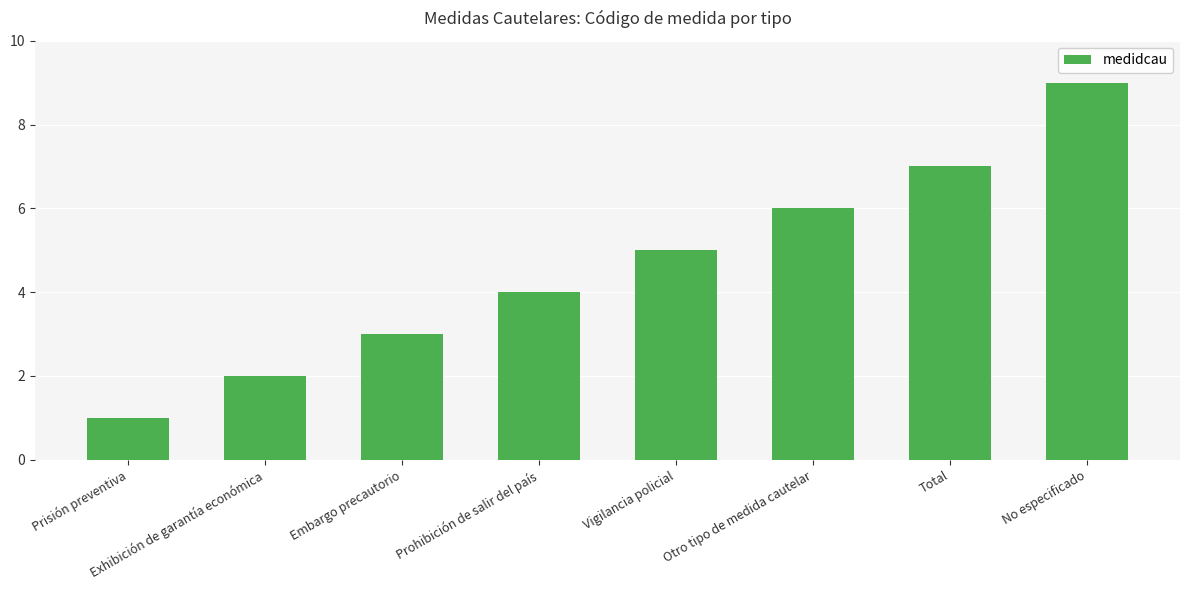

List the labels in order of value, smallest first.

Prisión preventiva, Exhibición de garantía económica, Embargo precautorio, Prohibición de salir del país, Vigilancia policial, Otro tipo de medida cautelar, Total, No especificado